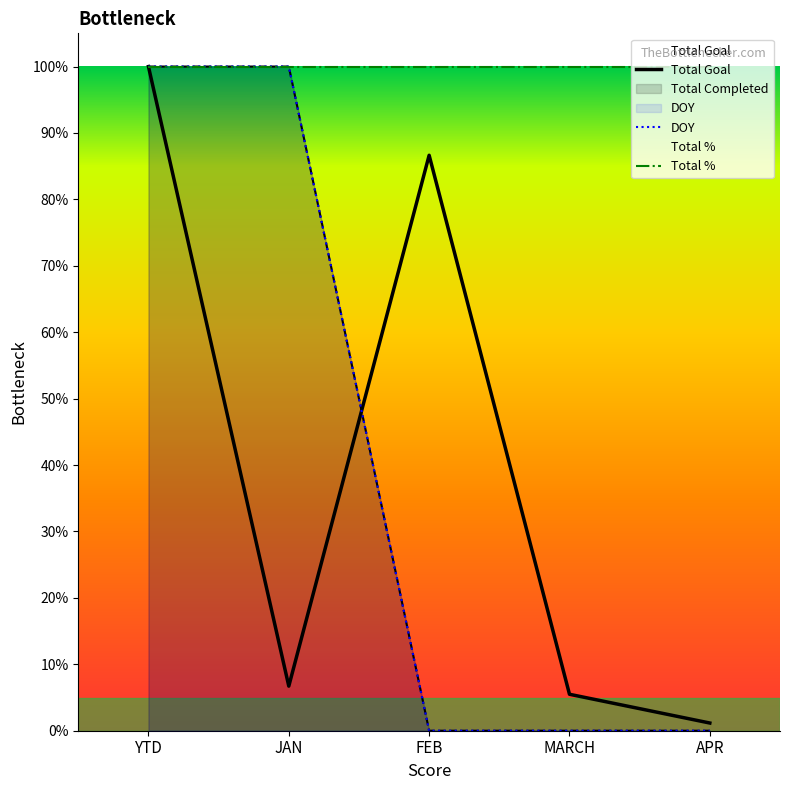

Reading left to right, what are all the values shown in this chart?

Total Goal: 1.0	0.1	0.9	0.1	0.0
Total Completed: 1.0	1.0	0.0	0.0	0.0
DOY: 1.0	1.0	0.0	0.0	0.0